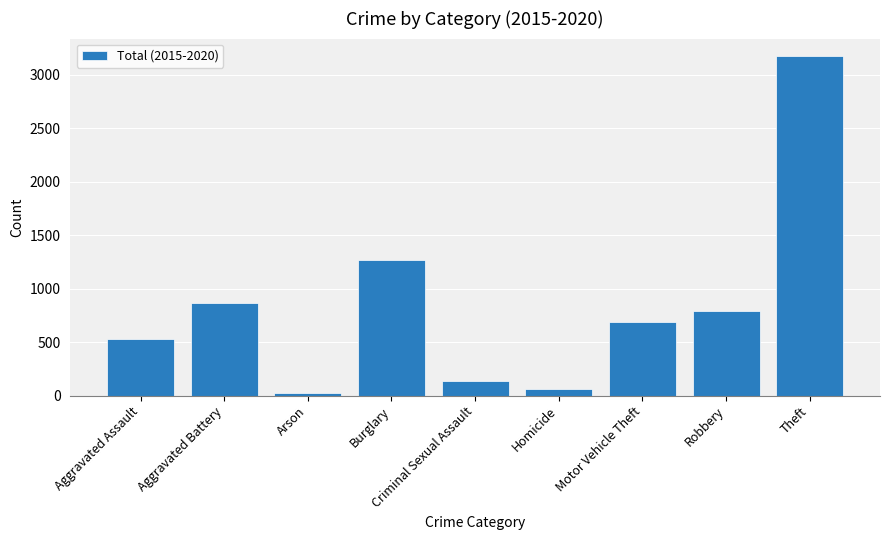

Does the chart contain stacked bars?

No